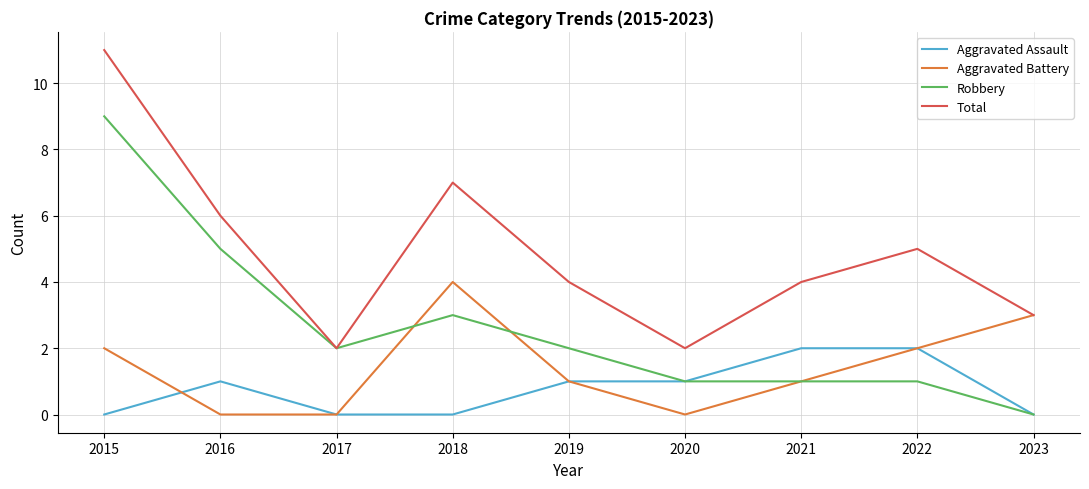

What are all the series names shown in the legend?

Aggravated Assault, Aggravated Battery, Robbery, Total